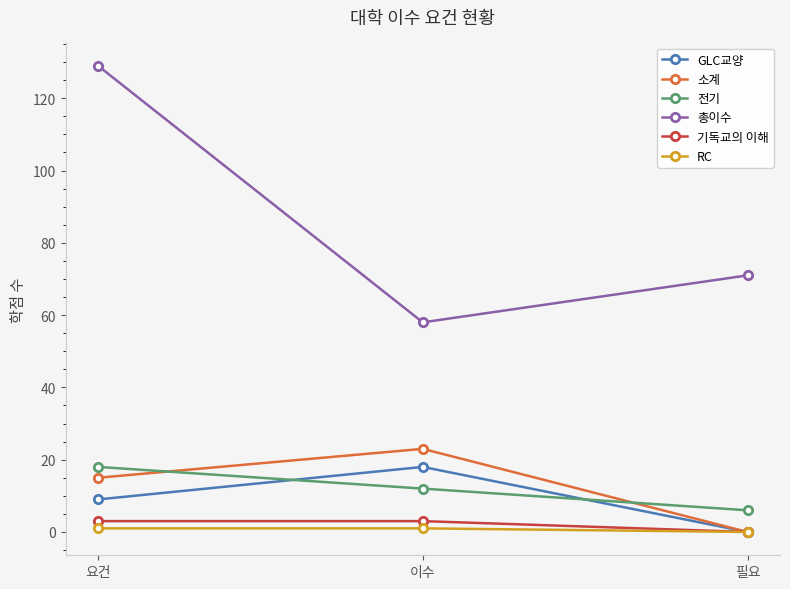

What is the difference between the RC values at 필요 and 요건?

1